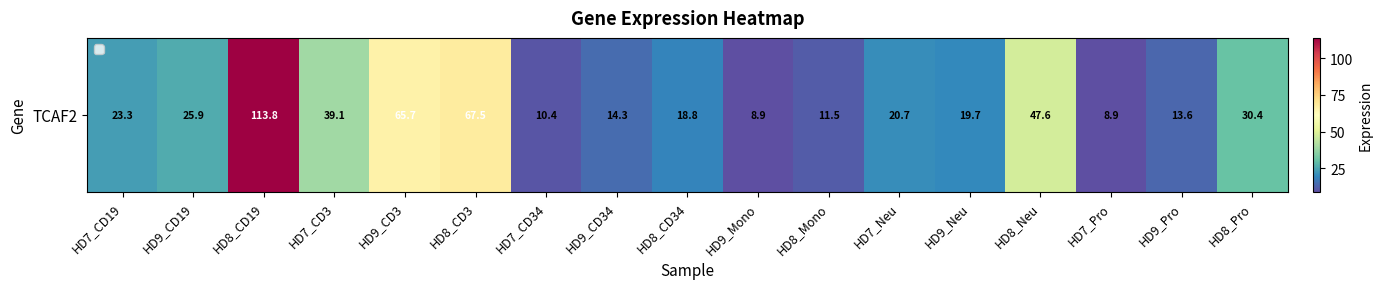

What is the greatest value displayed?

113.8